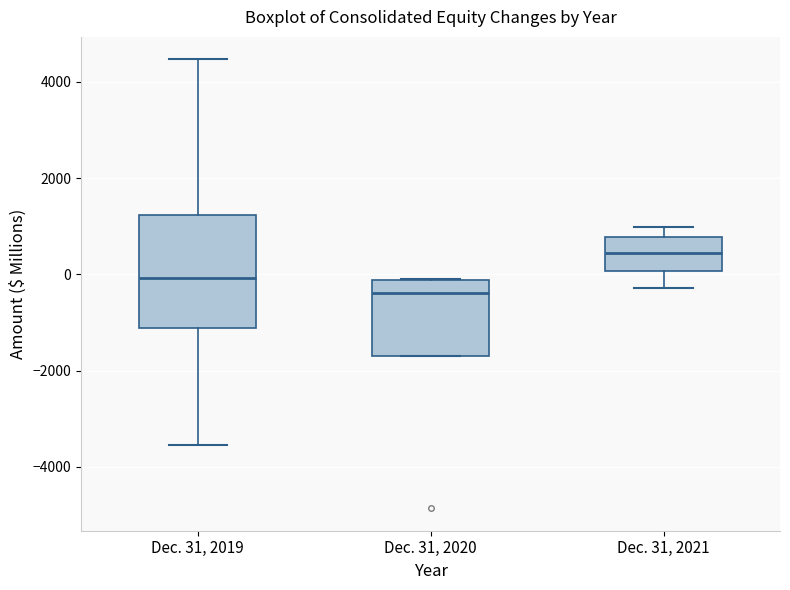

Which box has the lowest median line?

Dec. 31, 2020